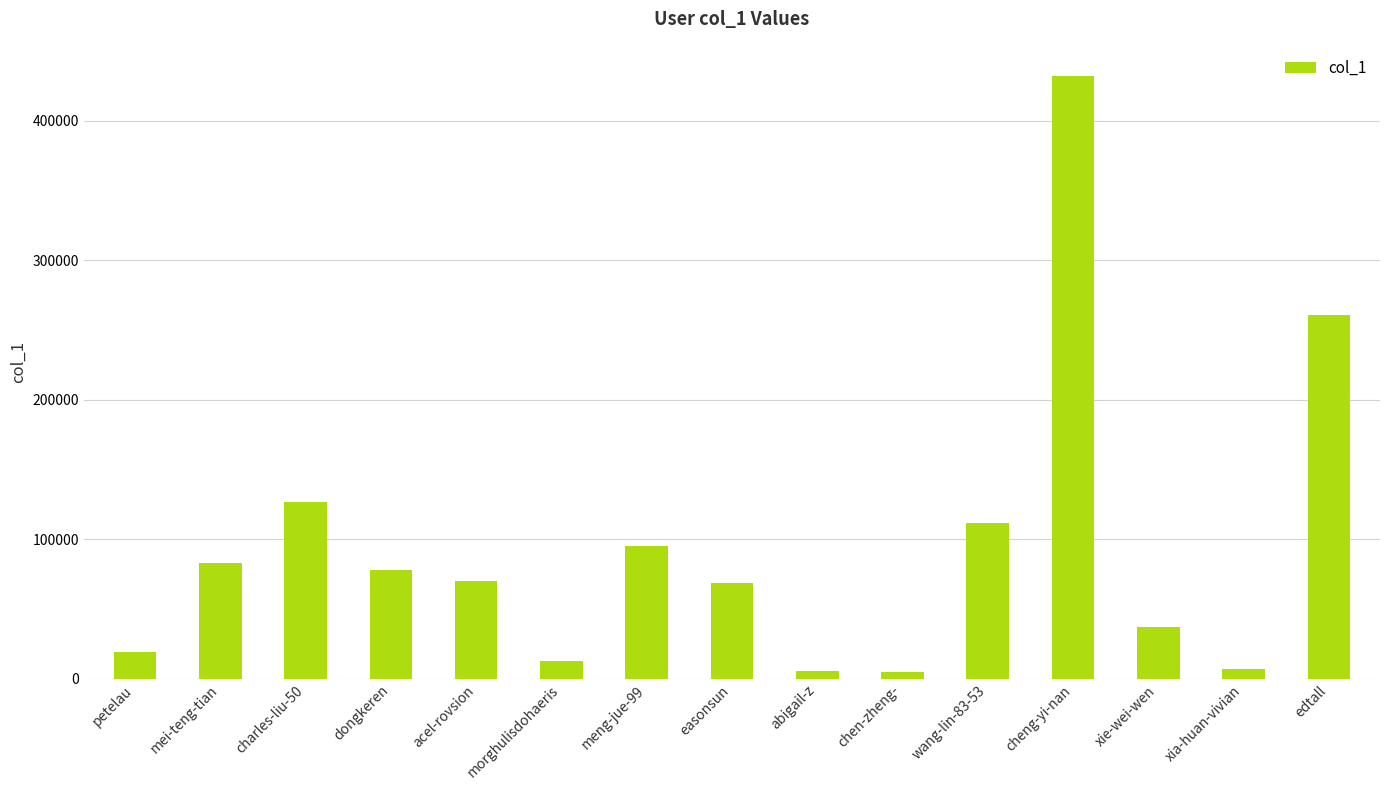

What is the difference between the maximum and minimum values?

427013